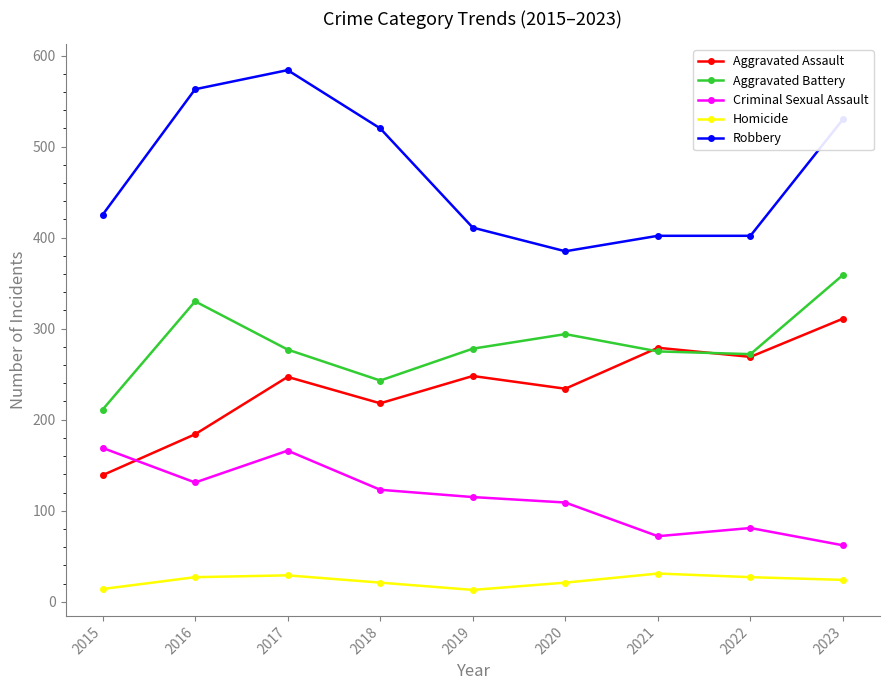

How many values in the Aggravated Battery series are below 277?

4